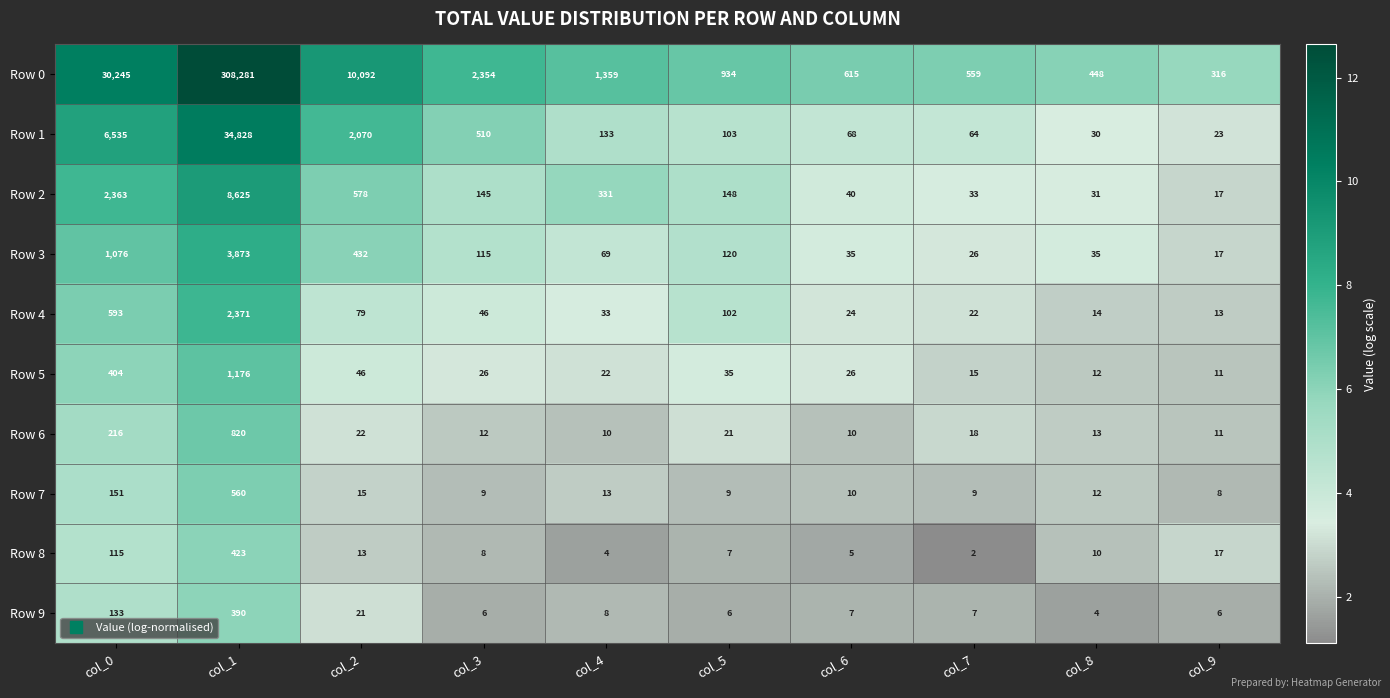

Read the Row 5 value at col_6, to the nearest 10.

30